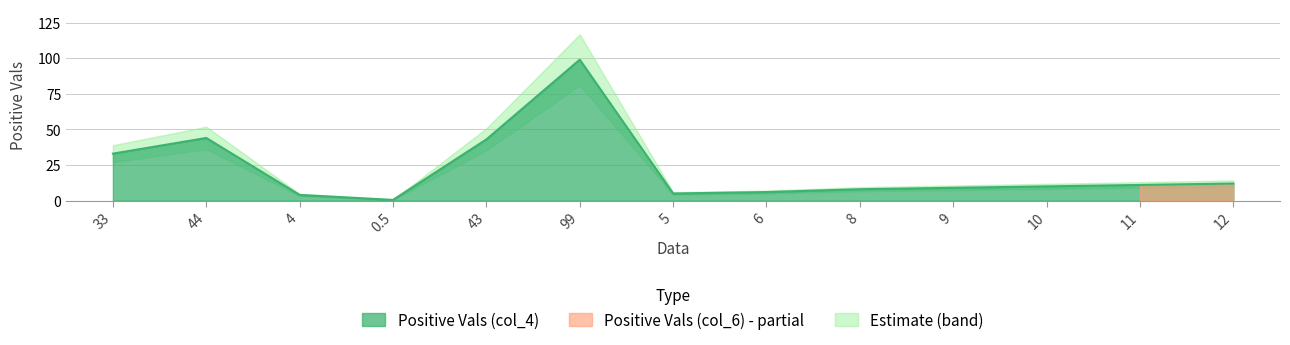

The value at 4 is 2.3. True or false?

False